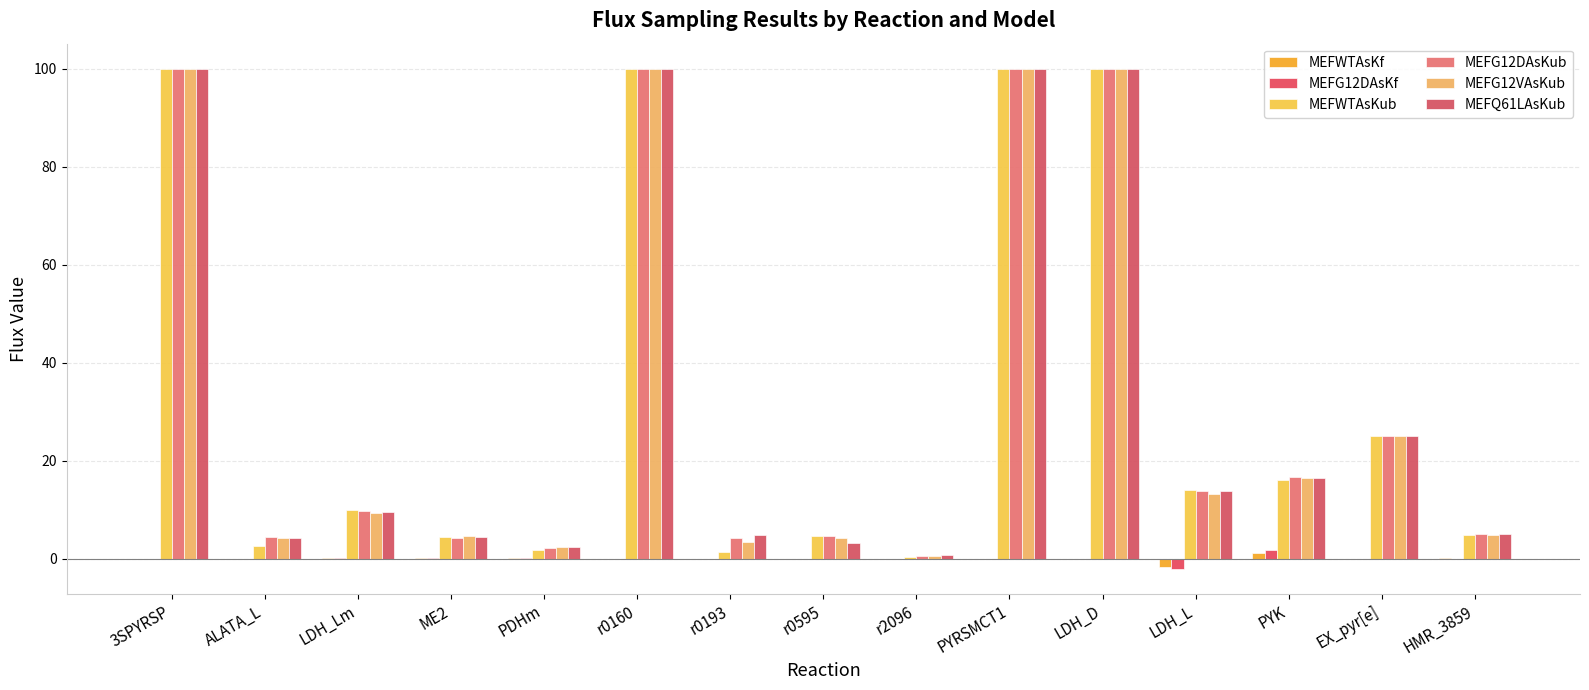

The value of MEFG12VAsKub at ME2 is 4.6. True or false?

True